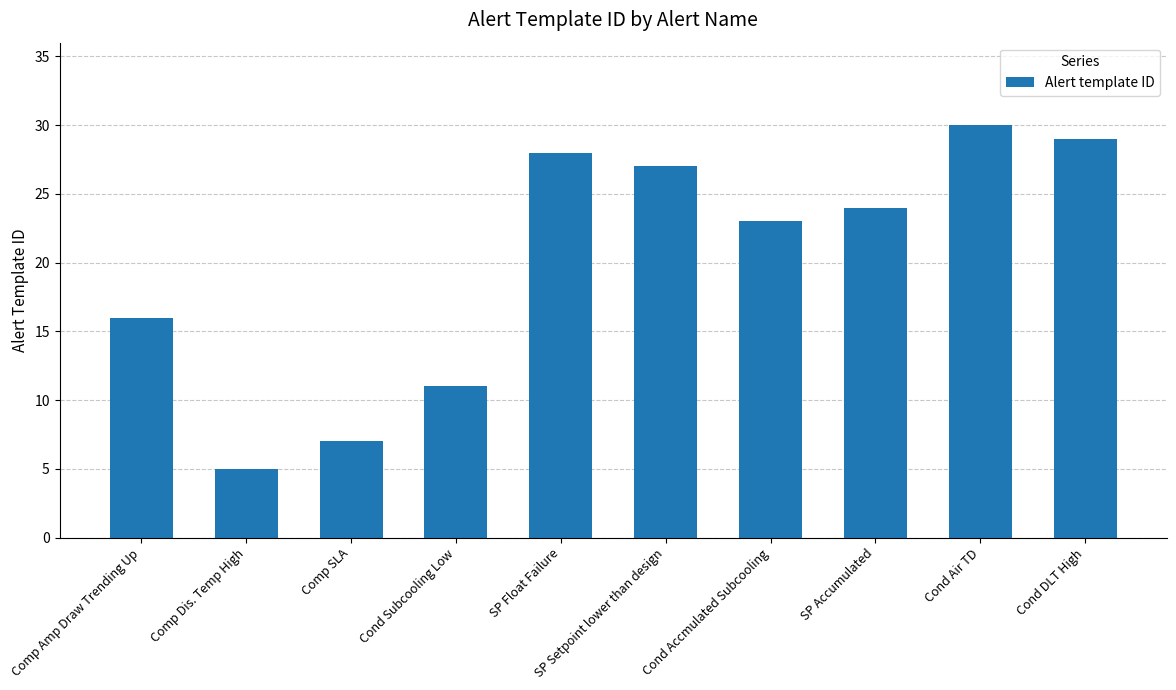

What is the sum of the values at Cond Air TD and SP Setpoint lower than design?

57